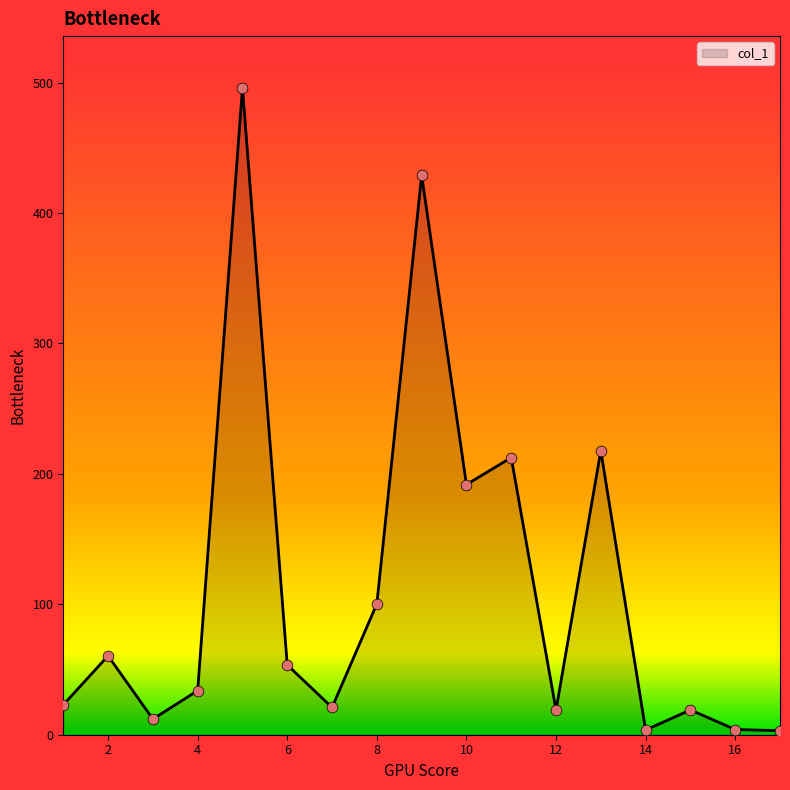

What is the difference between the maximum and minimum values?

492.9